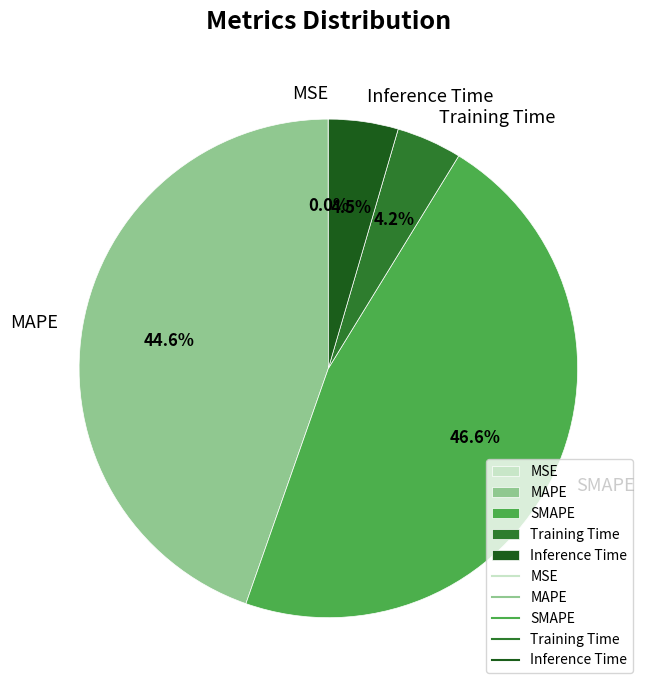

What portion of the pie excludes SMAPE?

53.4%